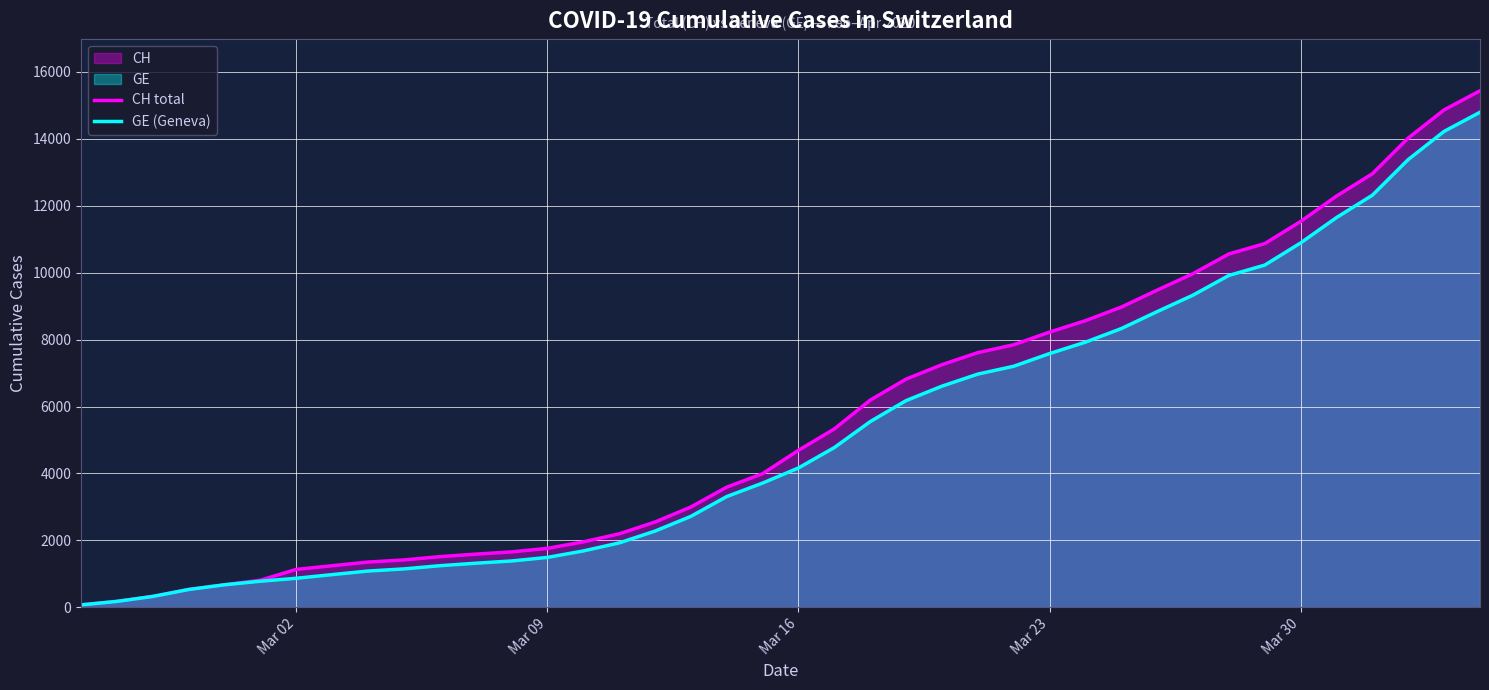

How many values in the CH total series are below 4691?

20